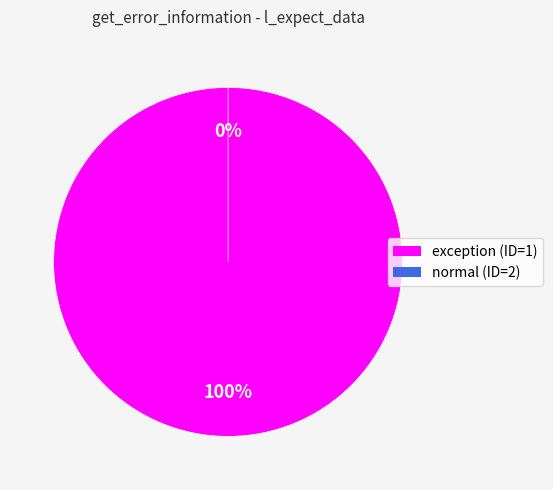

True or false: 1 accounts for 100% of the total.

True